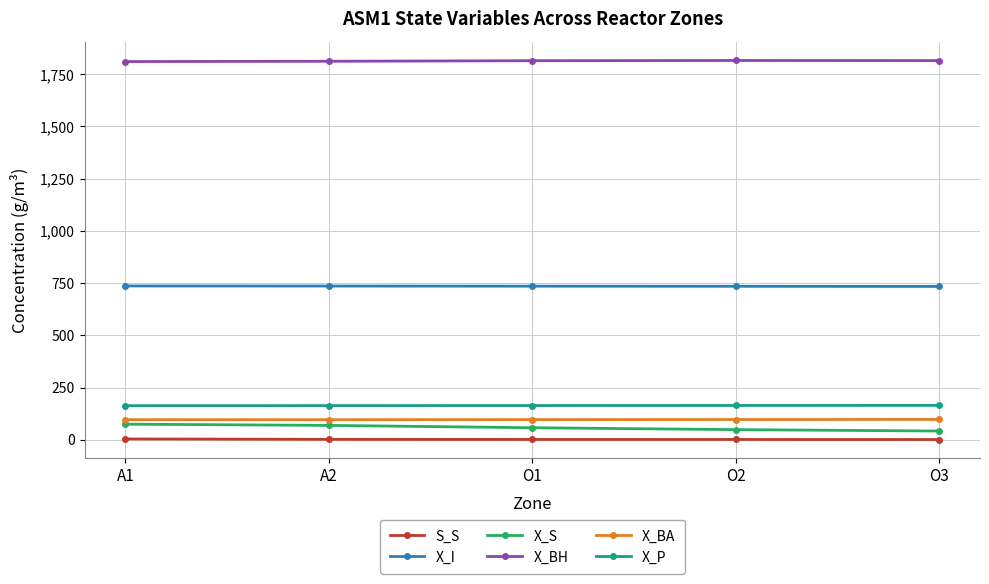

True or false: X_BA has more than 2 interior local peaks.

False